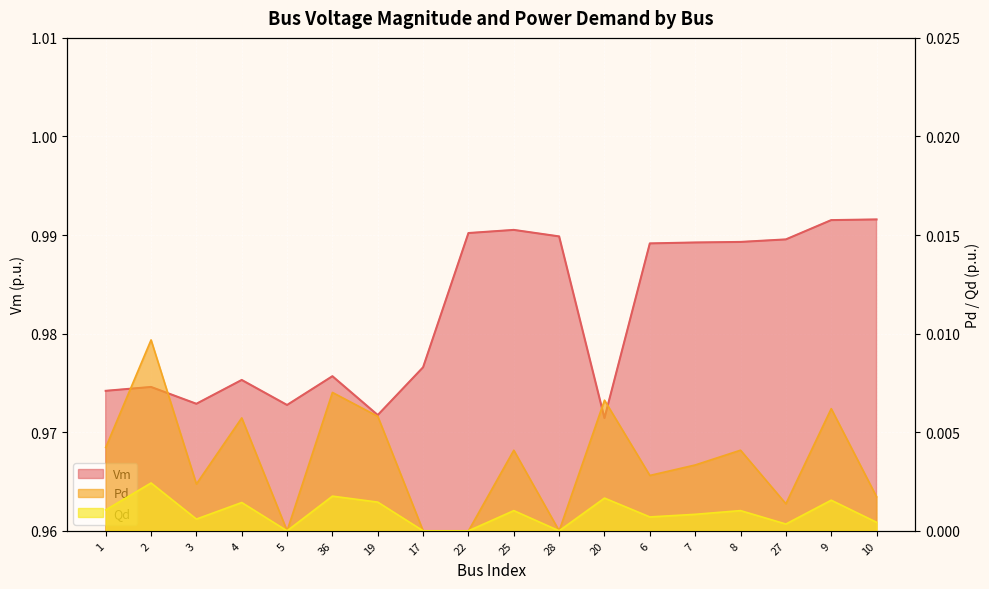

The Vm series shows 1.4 at 3. True or false?

False